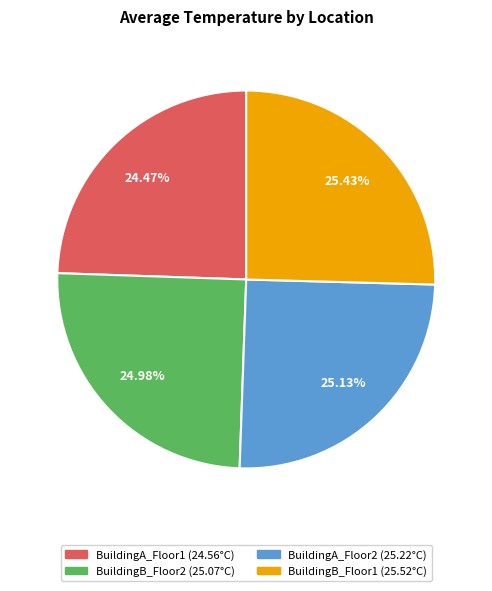

To the nearest percent, what is the difference between the largest and smallest slice percentages?

1%